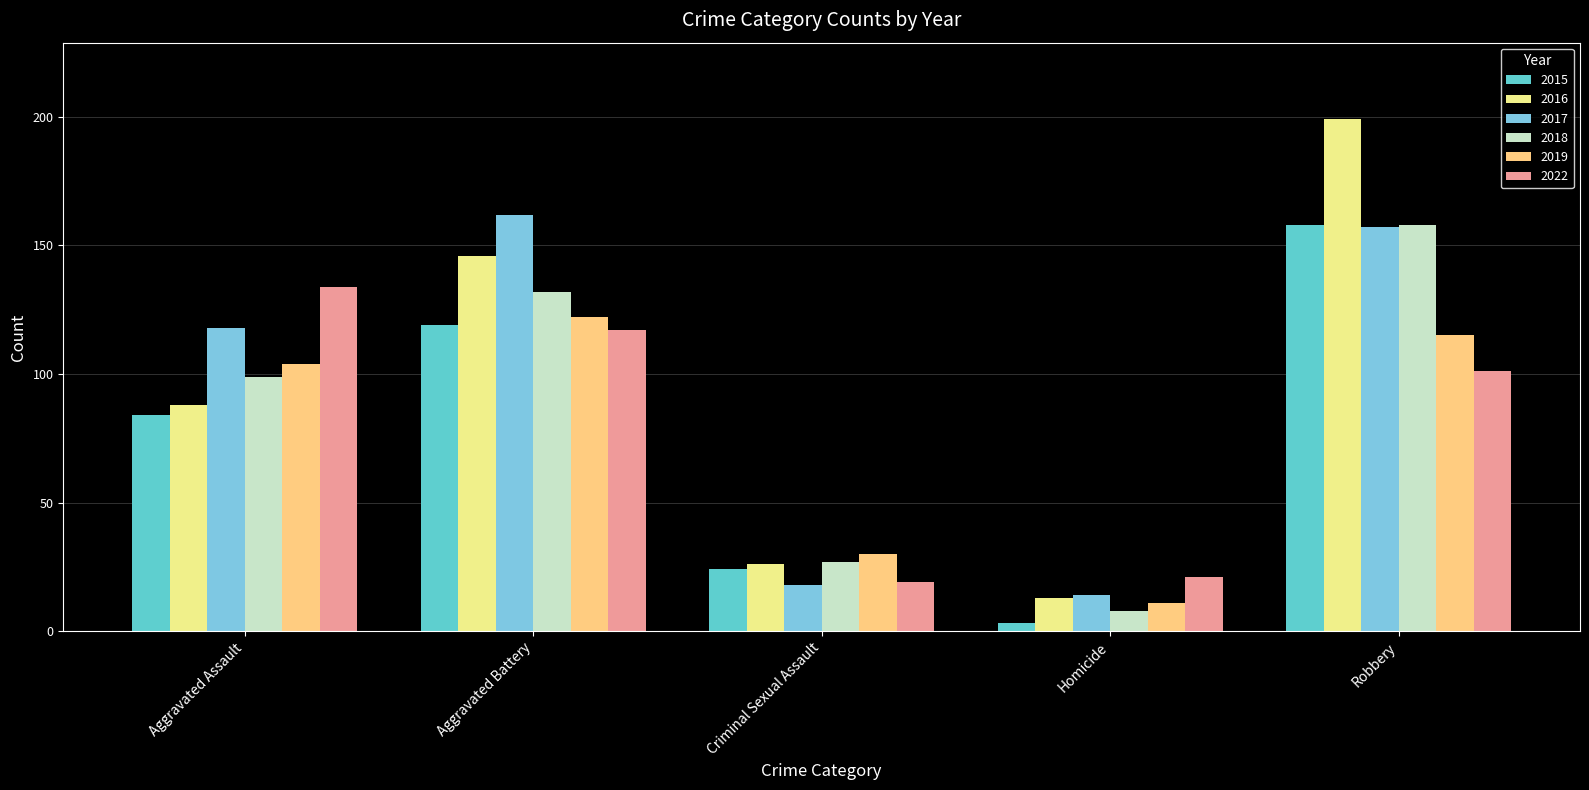

At which category does the chart reach its minimum across all series?

Homicide